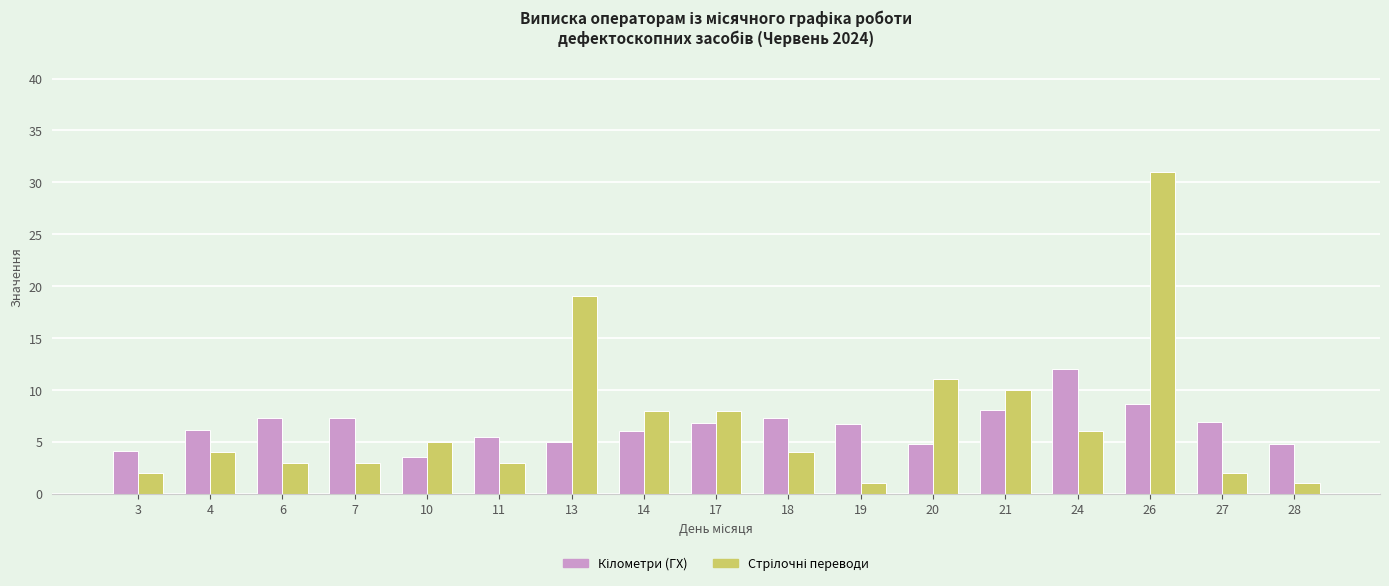

What is the spread (max minus min) of values at 10?

1.5